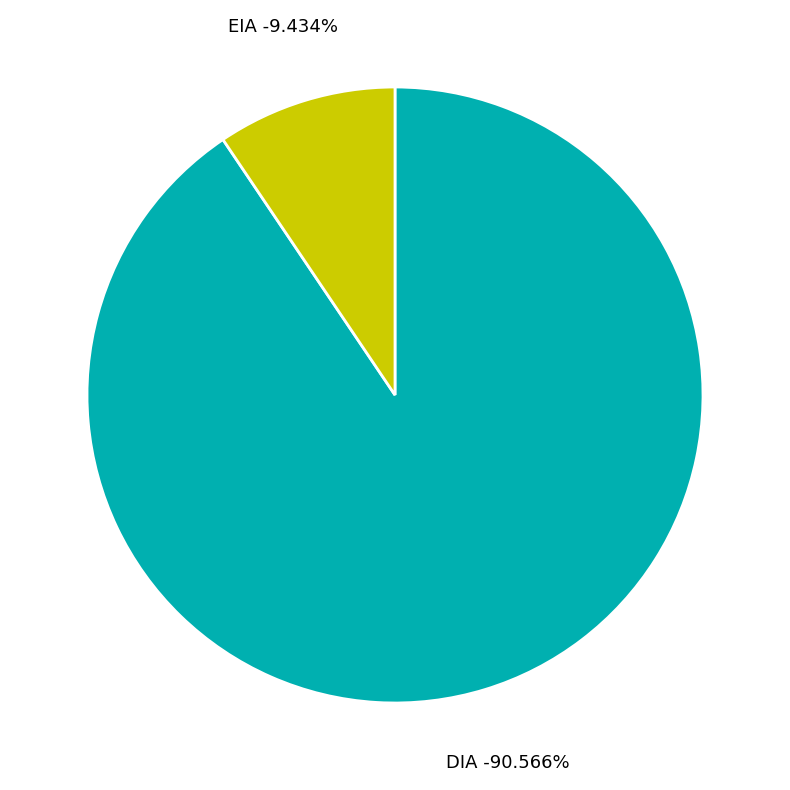

Between EIA and DIA, which is larger?

DIA